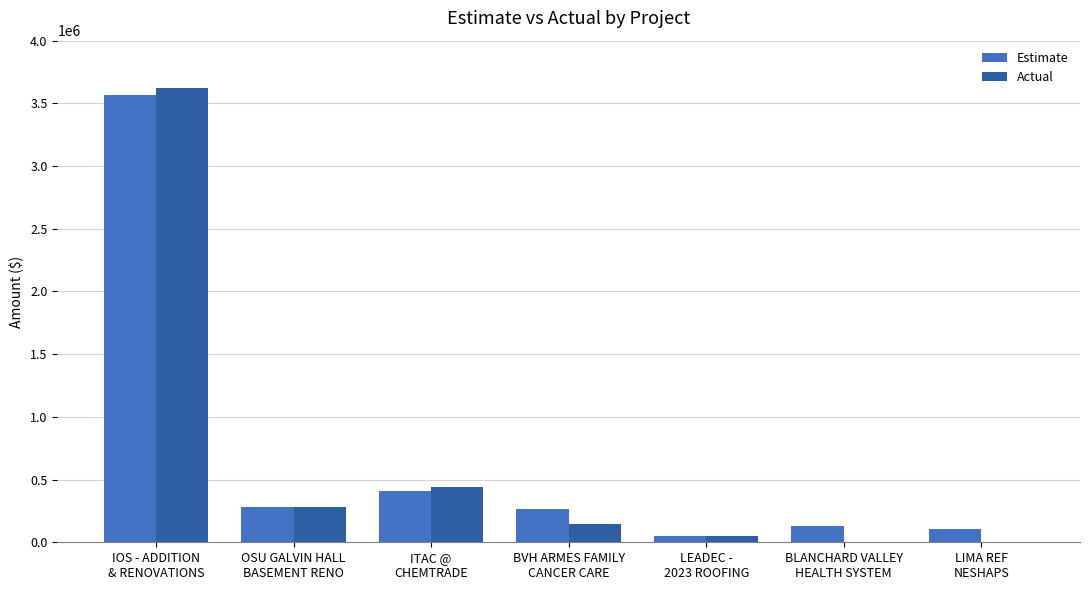

Which series has the largest total across all categories?

Estimate